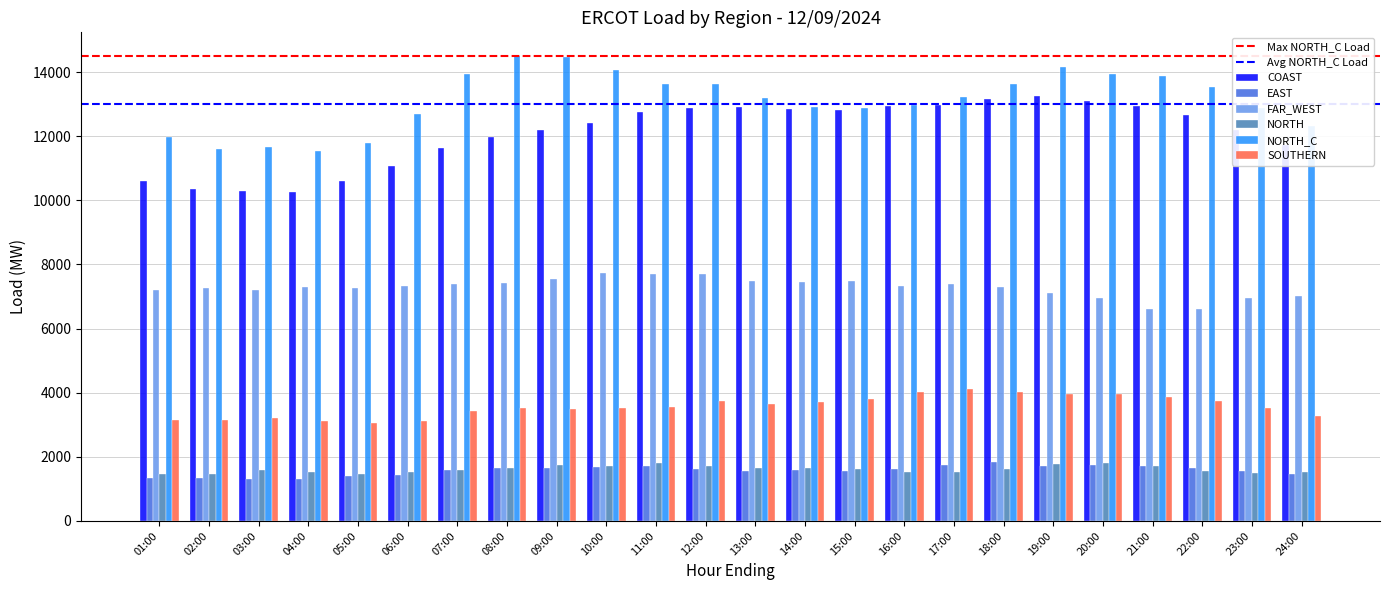

What position from the left is 14:00?

14